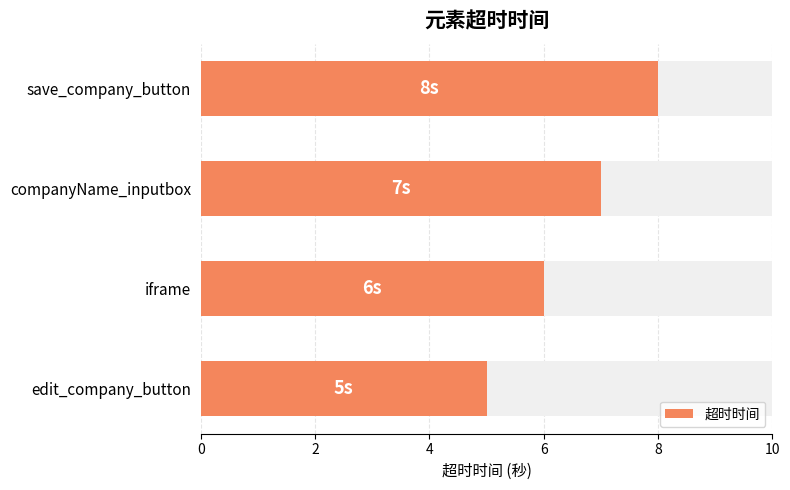

True or false: the data shows 10 at 2.

False